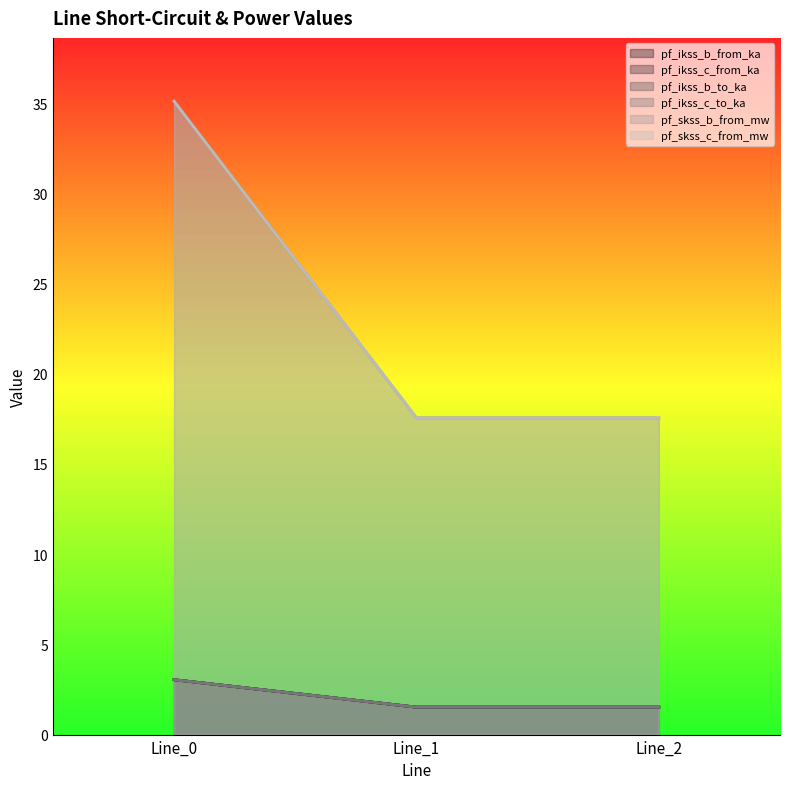

Does the chart have visible grid lines?

No